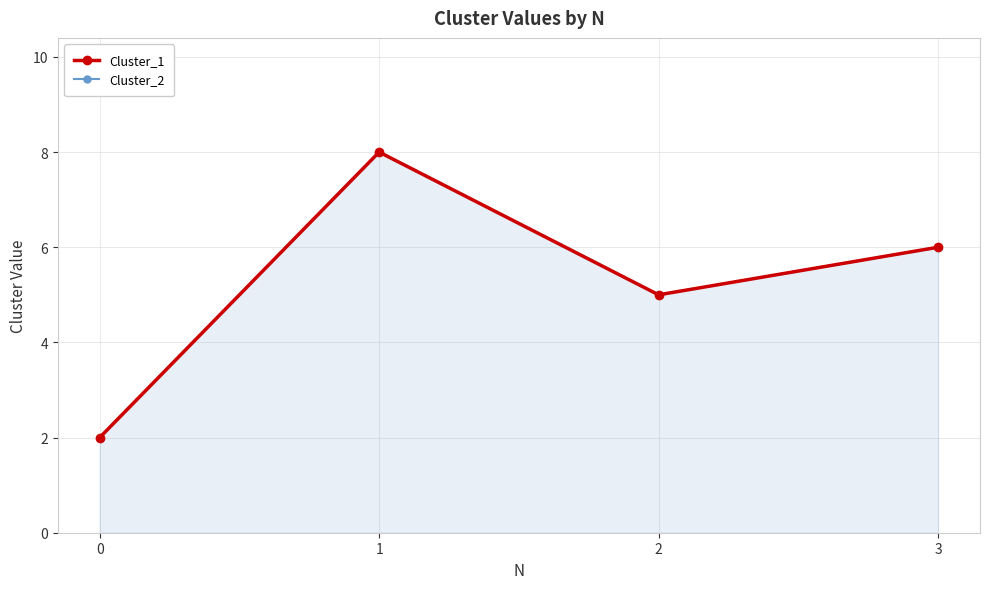

Which series changed the most between 1 and 2?

Cluster_1